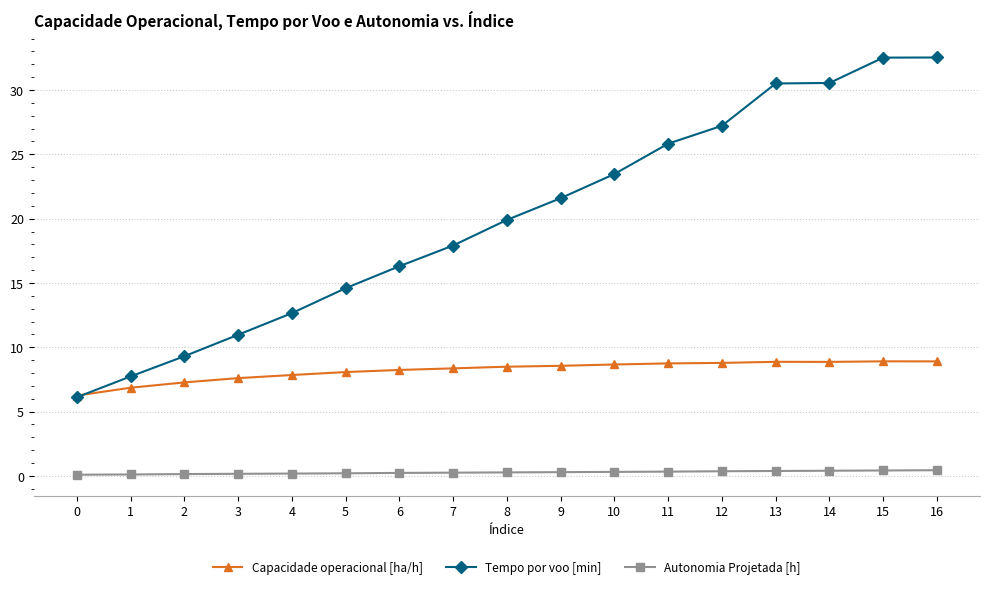

The Tempo por voo [min] series shows 25.8 at 11. True or false?

True